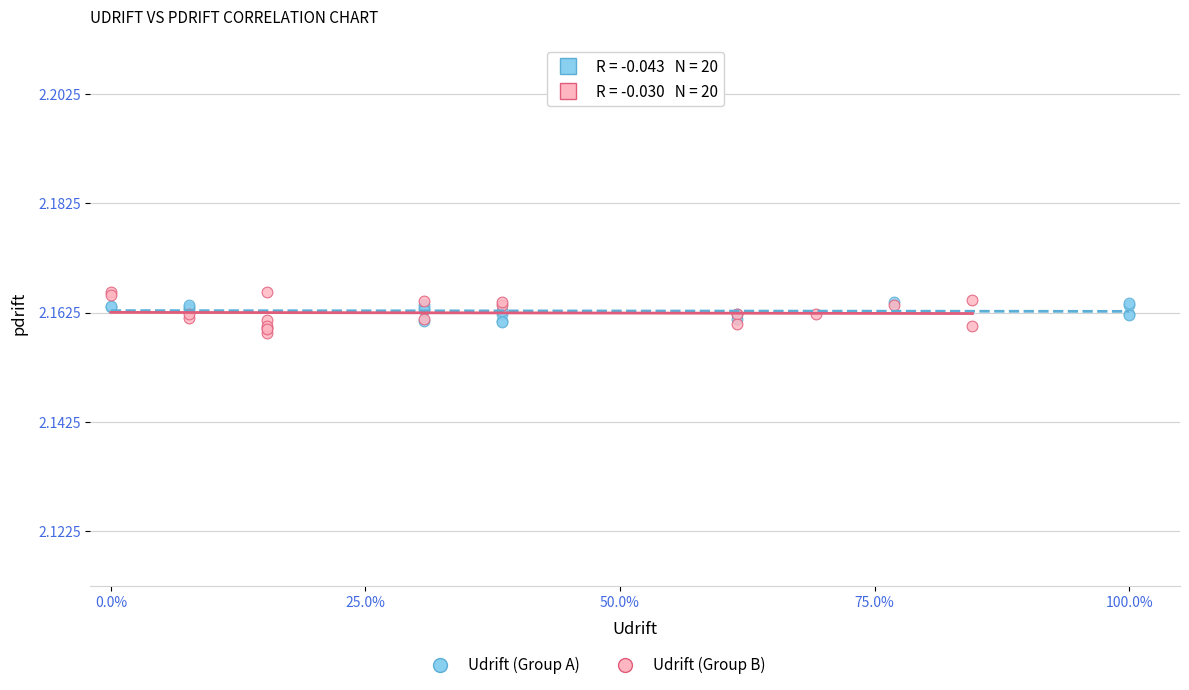

Which series reaches the minimum Y coordinate?

Udrift (Group B)